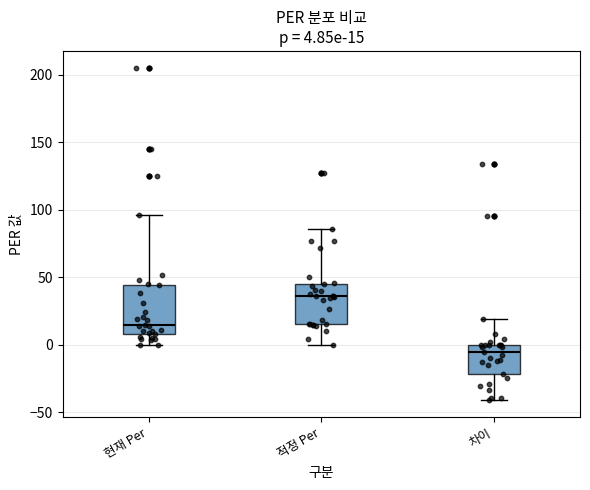

Which box is the tallest, from its lower edge to its upper edge?

현재 Per